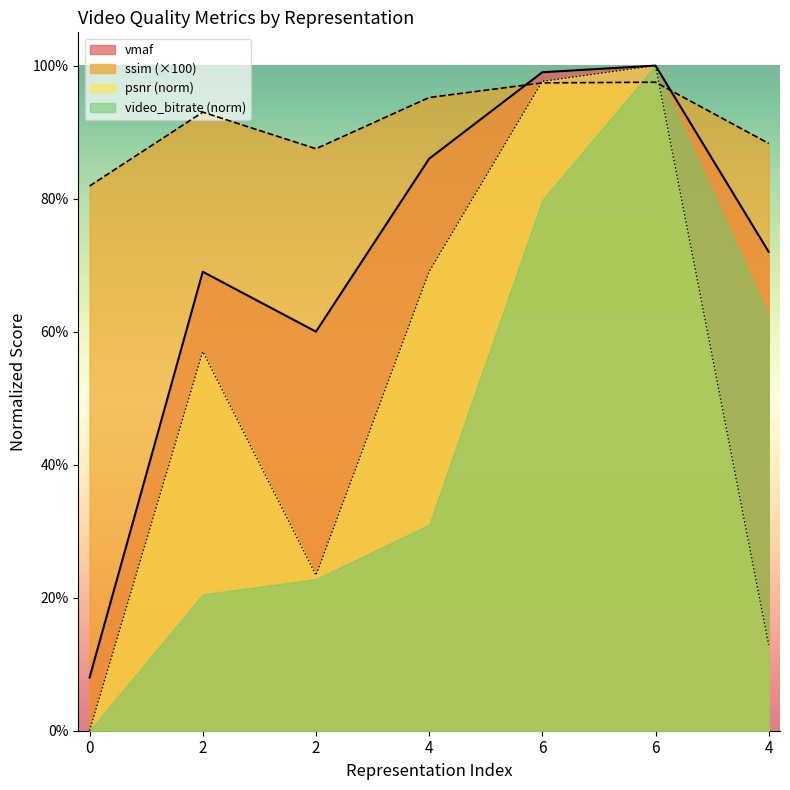

Between 6 and 2, which is larger?

6